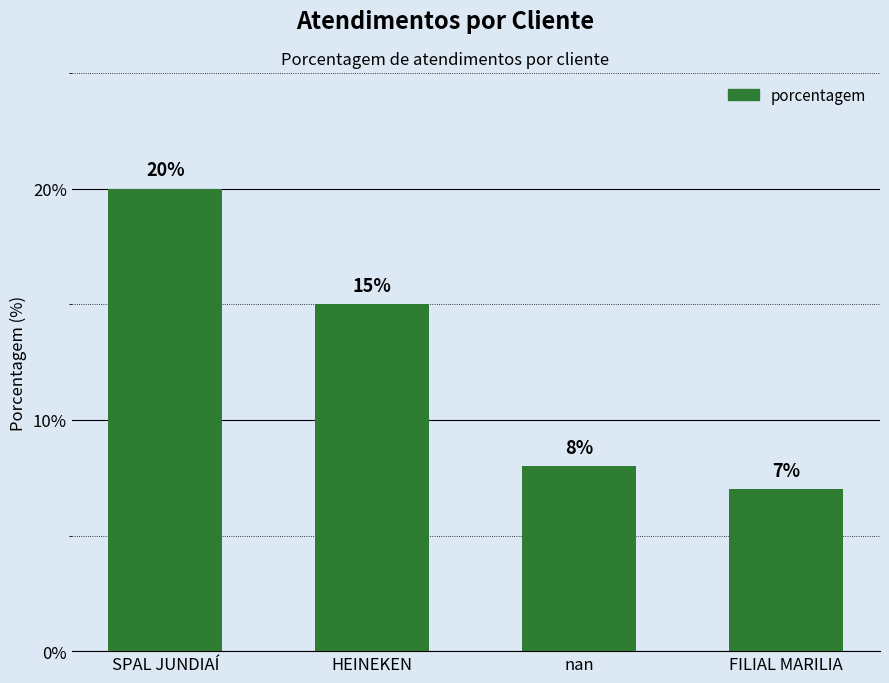

What is the label of the 1st bar from the left?

SPAL JUNDIAÍ